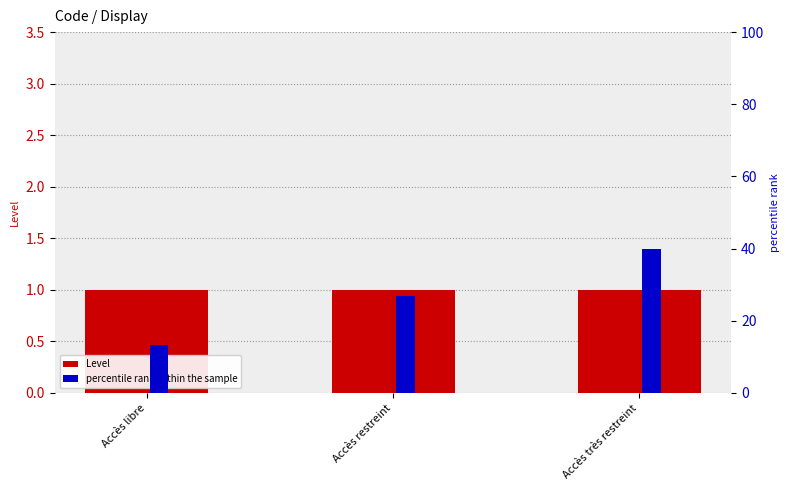

What is the highest value of the percentile rank within the sample series?

40.0